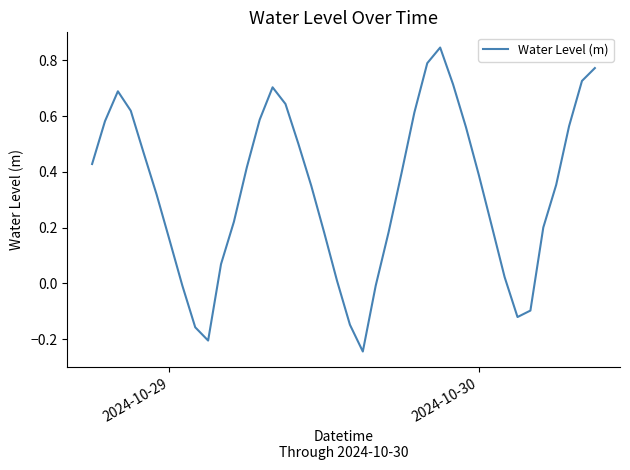

How many lines are shown in the chart?

1